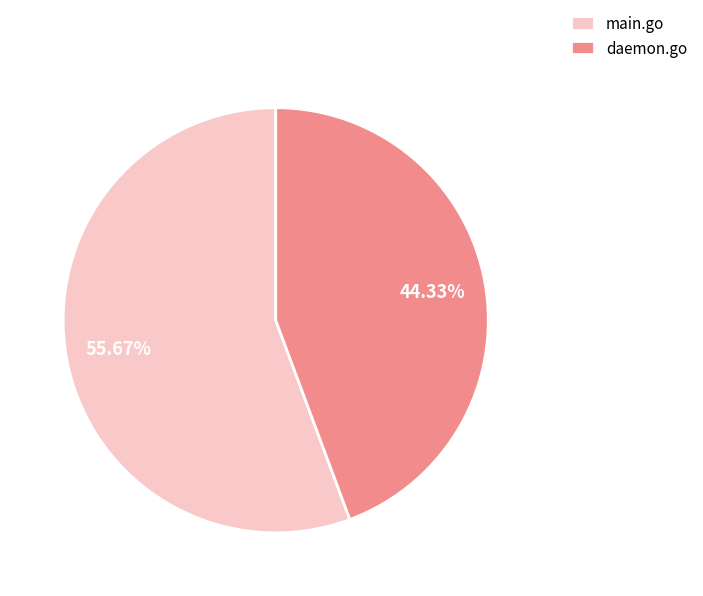

True or false: main.go accounts for 47% of the total.

False